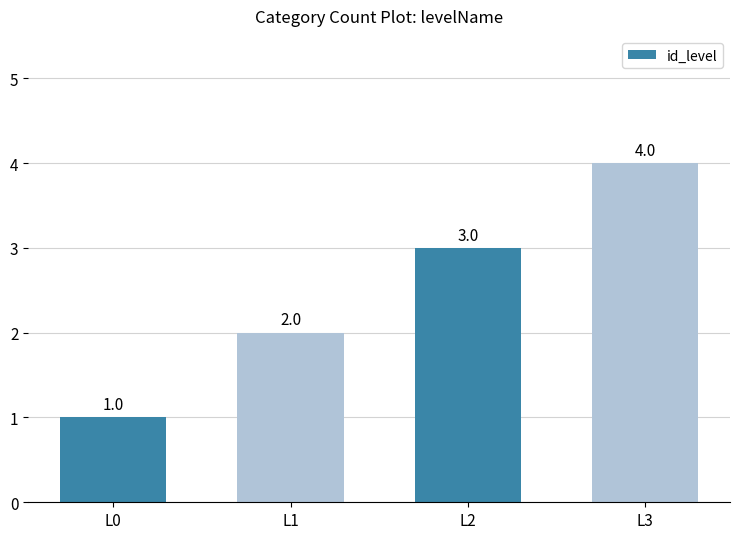

List the labels in order of value, smallest first.

L0, L1, L2, L3